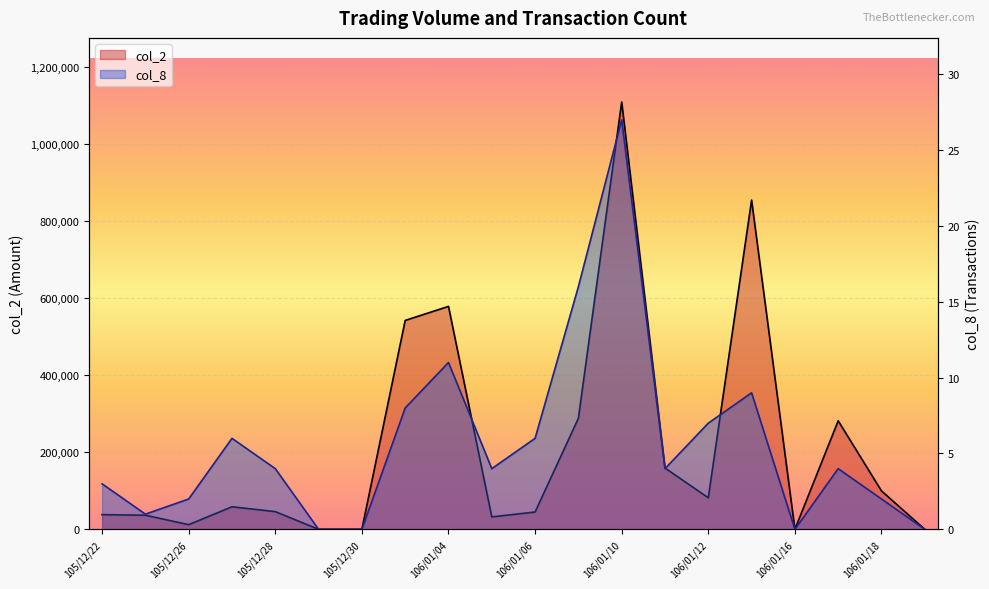

Rank the categories by col_2 value from highest to lowest.

106/01/10, 106/01/13, 106/01/04, 106/01/03, 106/01/09, 106/01/17, 106/01/11, 106/01/18, 106/01/12, 105/12/27, 105/12/28, 106/01/06, 105/12/22, 105/12/23, 106/01/05, 105/12/26, 105/12/29, 105/12/30, 106/01/16, 106/01/19